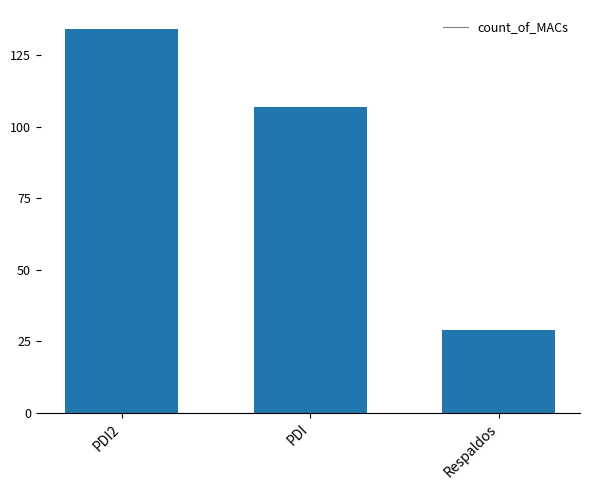

What is the difference between the values at PDI and Respaldos?

78